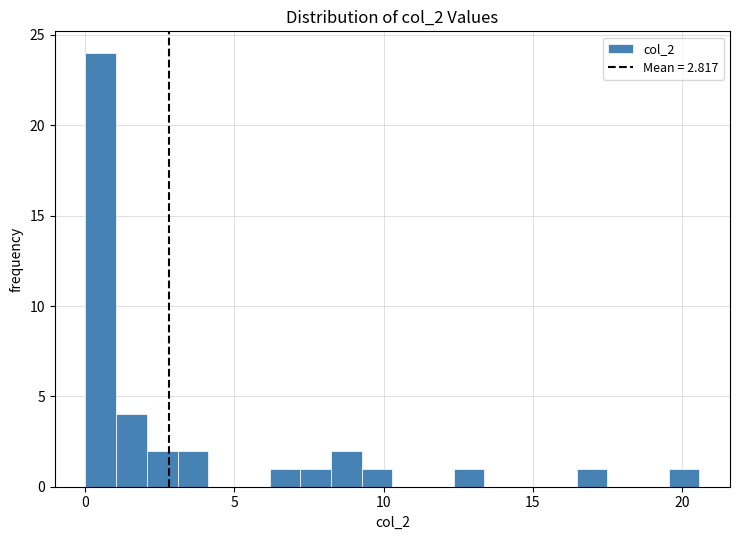

Read against the x-axis, roughly where is the centre of the tallest bar?

0.5